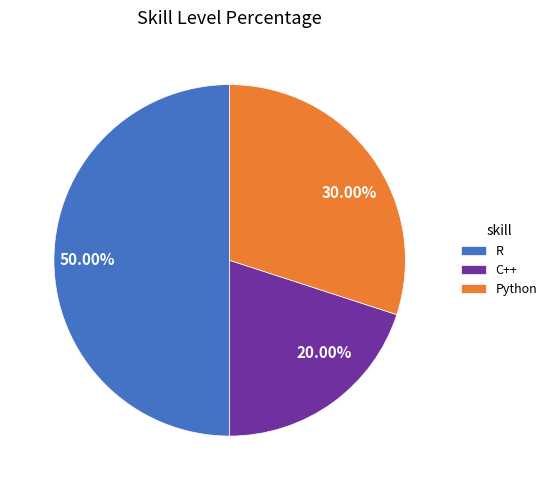

Does Python account for over 50% of the chart?

No